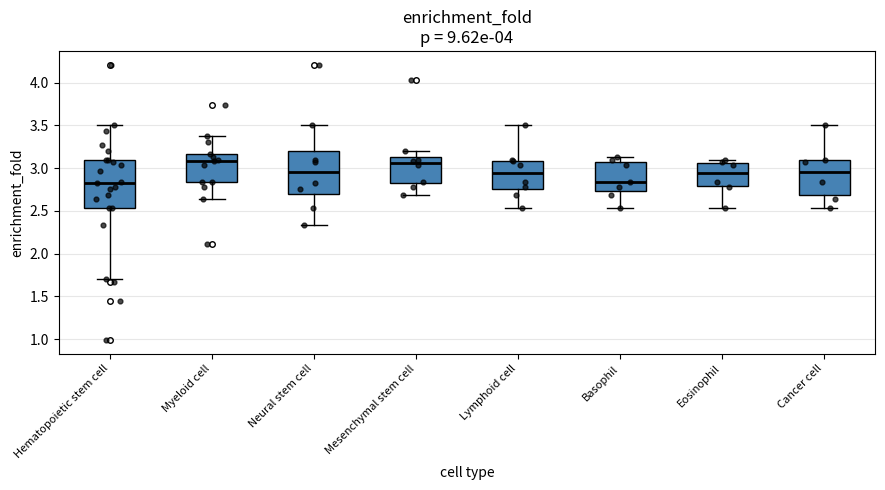

Comparing the boxes themselves (not the whiskers), which one is the tallest?

Hematopoietic stem cell